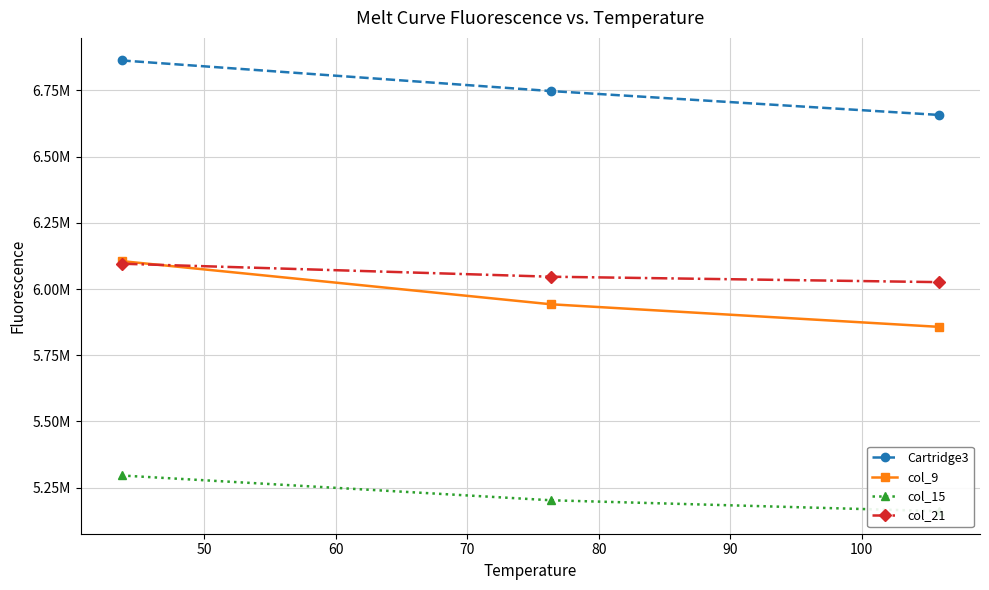

Does the chart have visible grid lines?

Yes